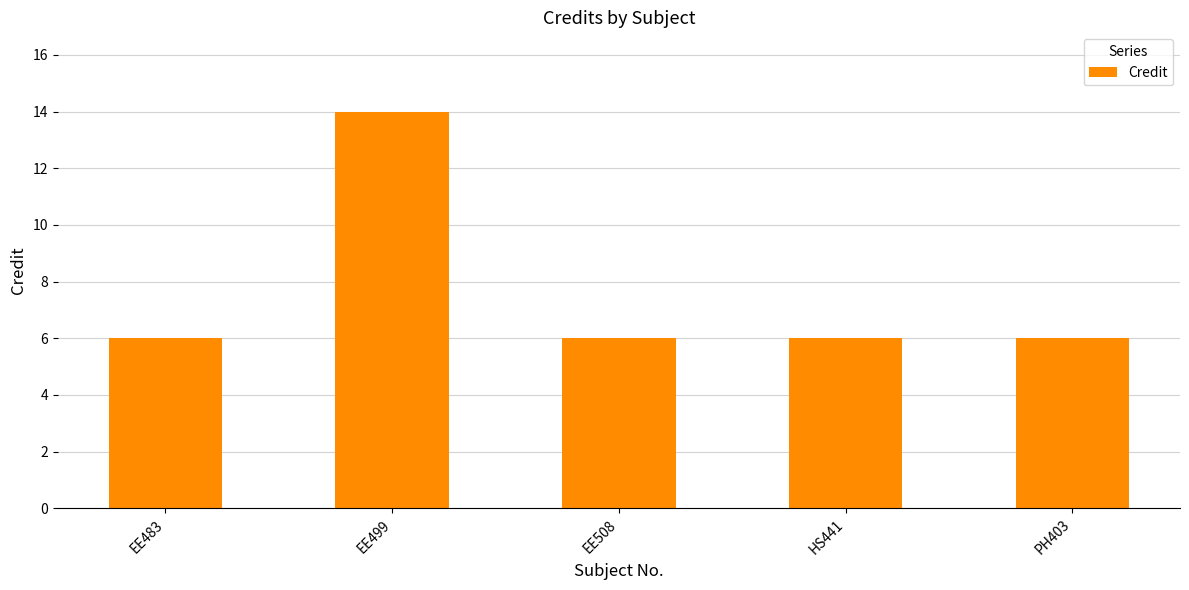

What is the label of the 2nd bar from the left?

EE499